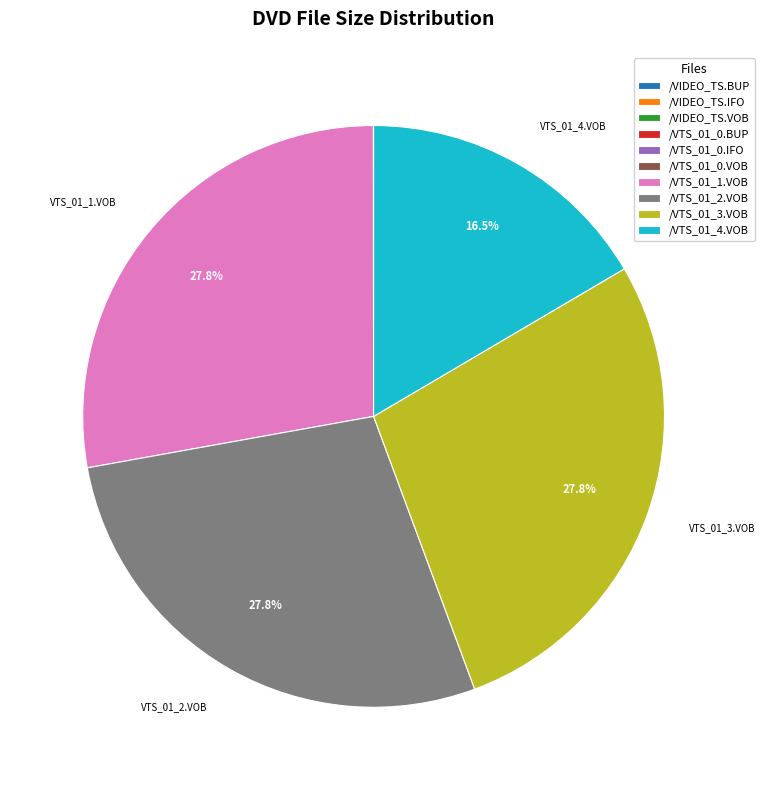

How much of the chart is everything except /VTS_01_3.VOB?

72.2%